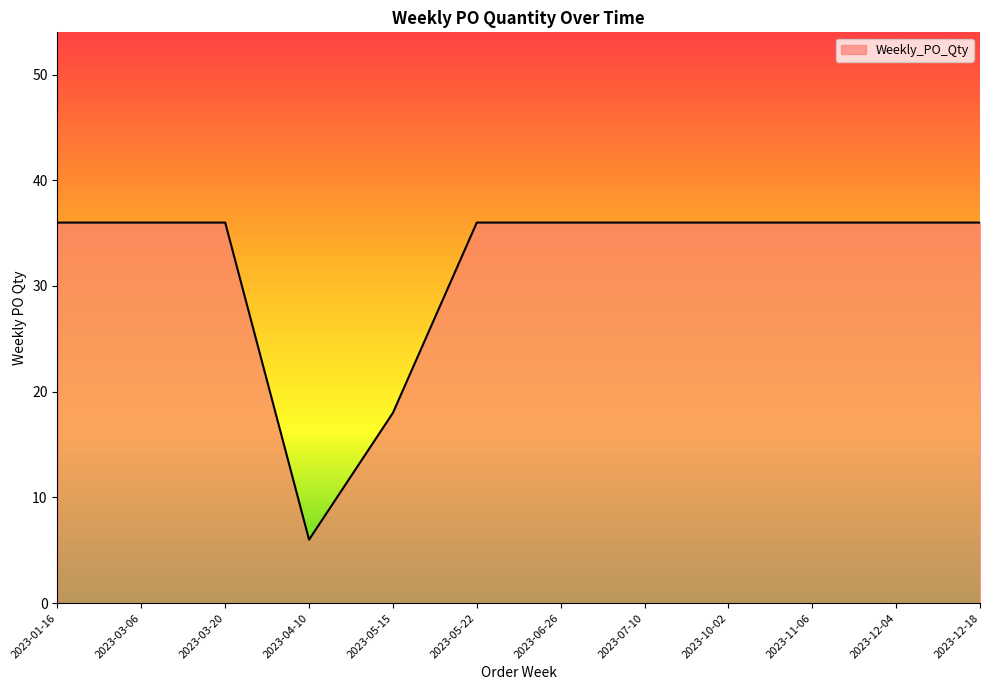

Reading right to left, extract all data points from this chart.

36	36	36	36	36	36	36	18	6	36	36	36